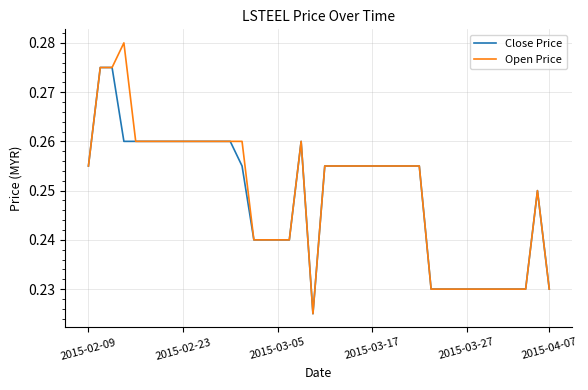

Rank the series by their maximum value, from highest to lowest.

Open Price, Close Price